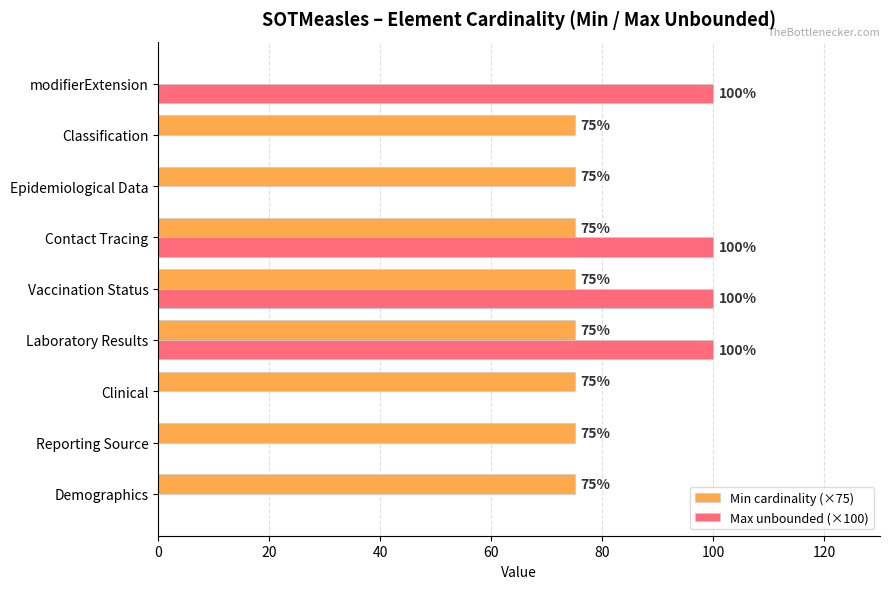

Which series has the largest total across all categories?

Min cardinality (×75)